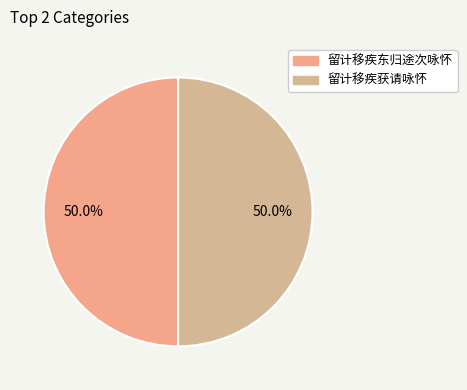

How many segments does this pie chart have?

2